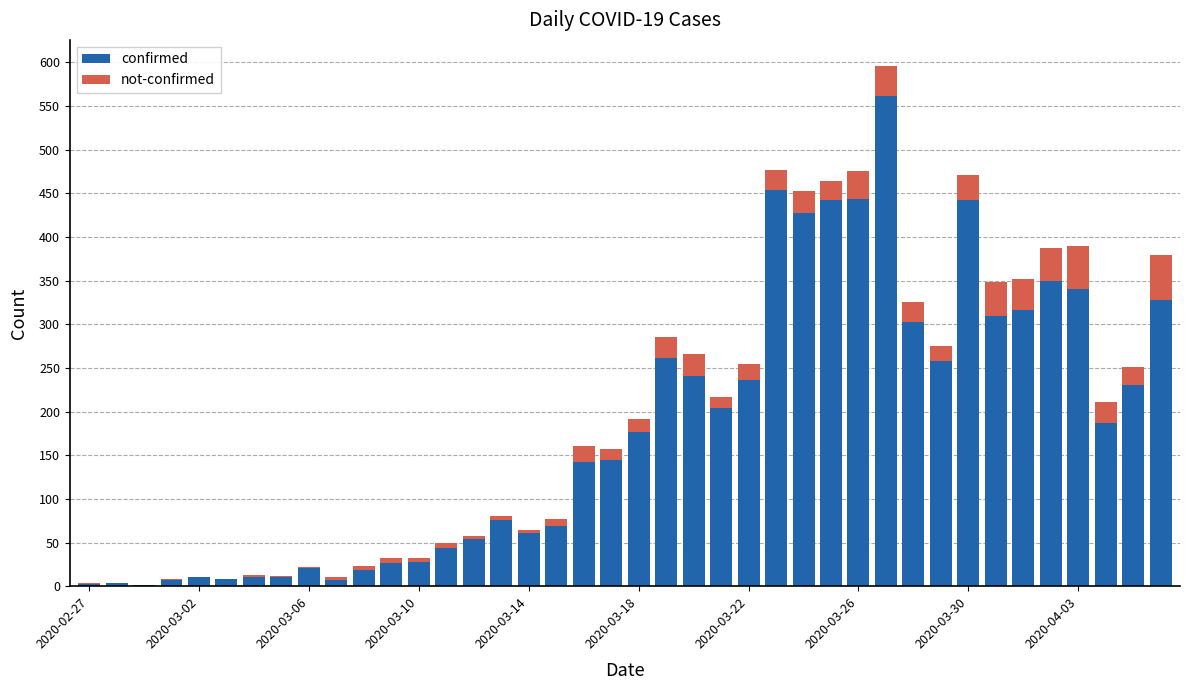

What is the highest value of the confirmed series?

562